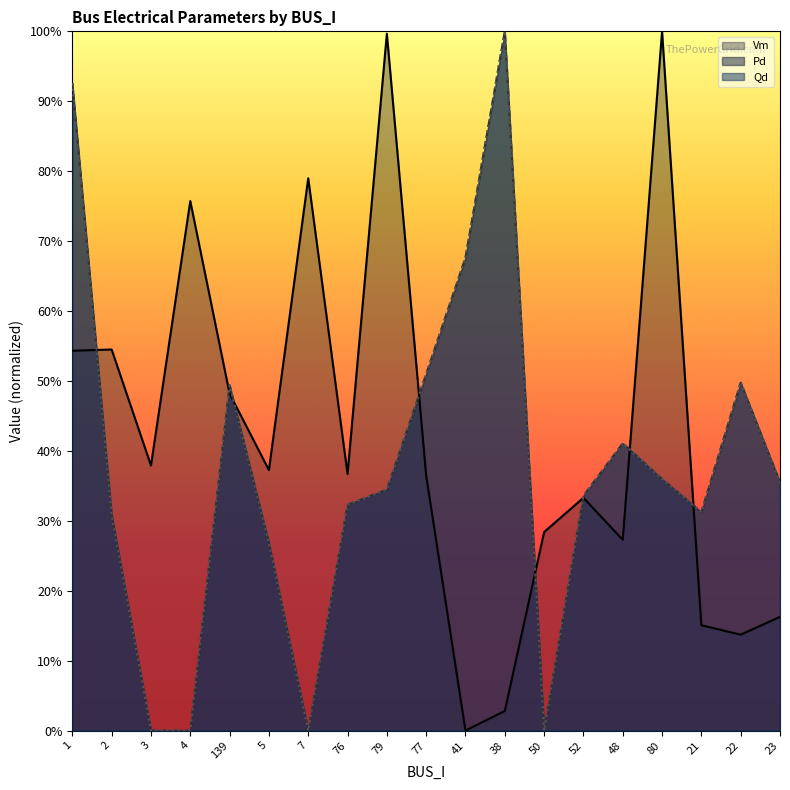

What is the total value across all series at 38?

2.0